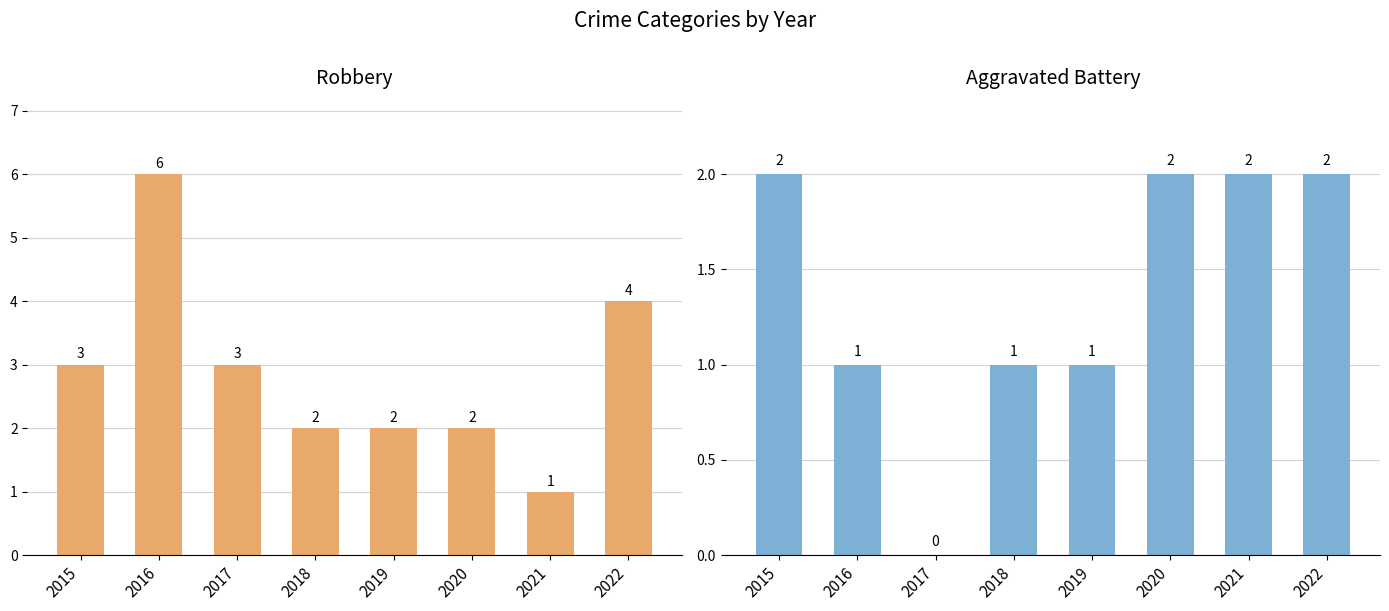

At which label does Robbery first exceed 3?

2016